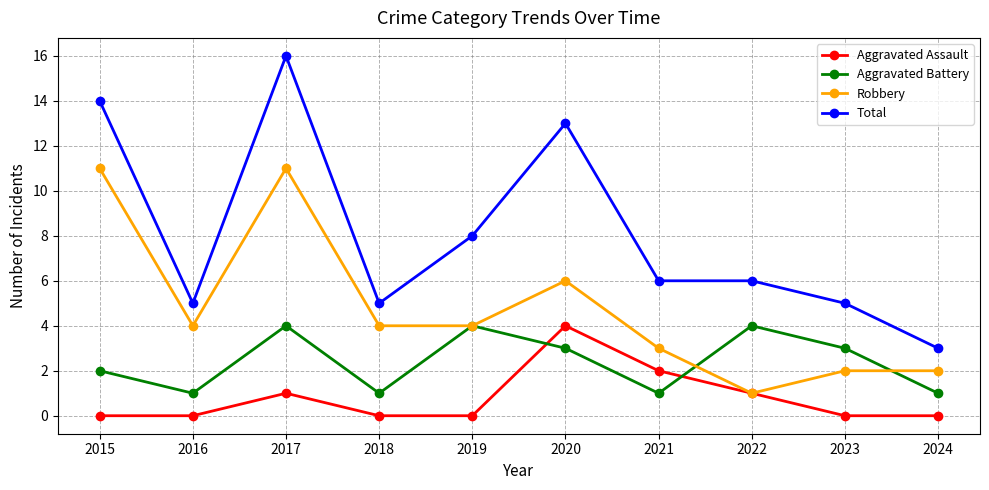

Does the chart have visible grid lines?

Yes